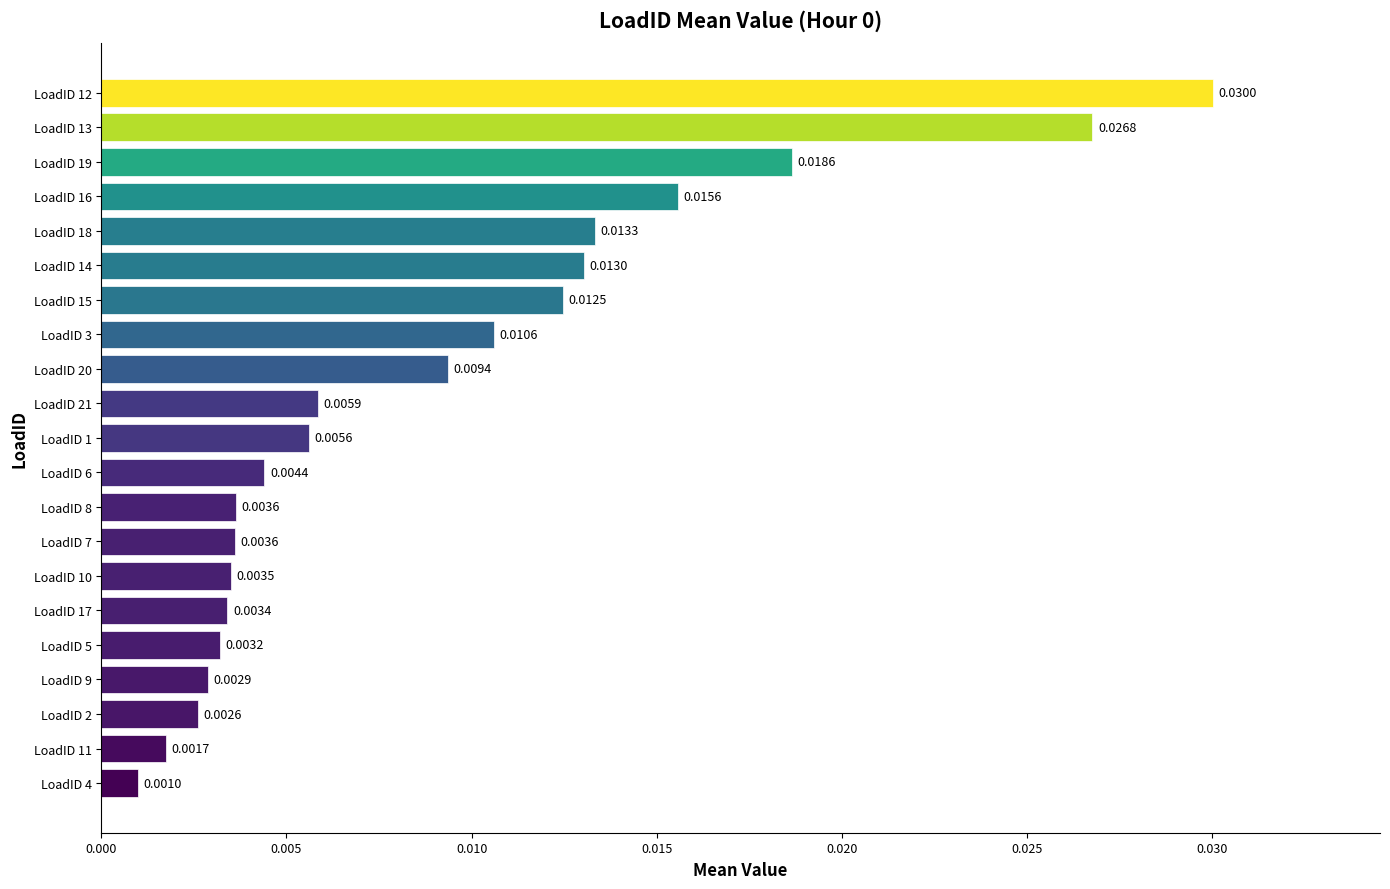

Between LoadID 20 and LoadID 2, which is larger?

LoadID 20